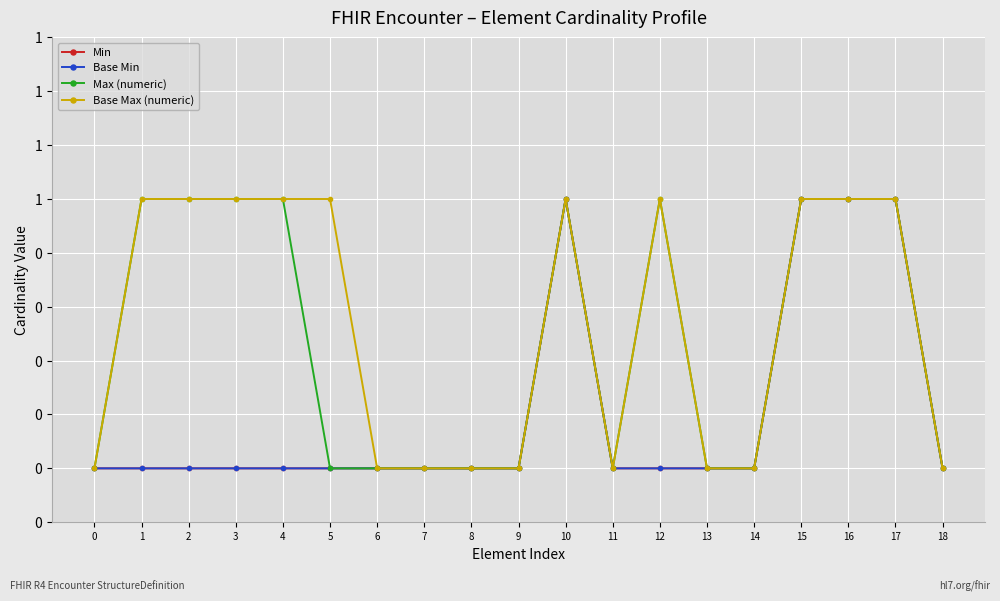

What is the sum of all Min values?

4